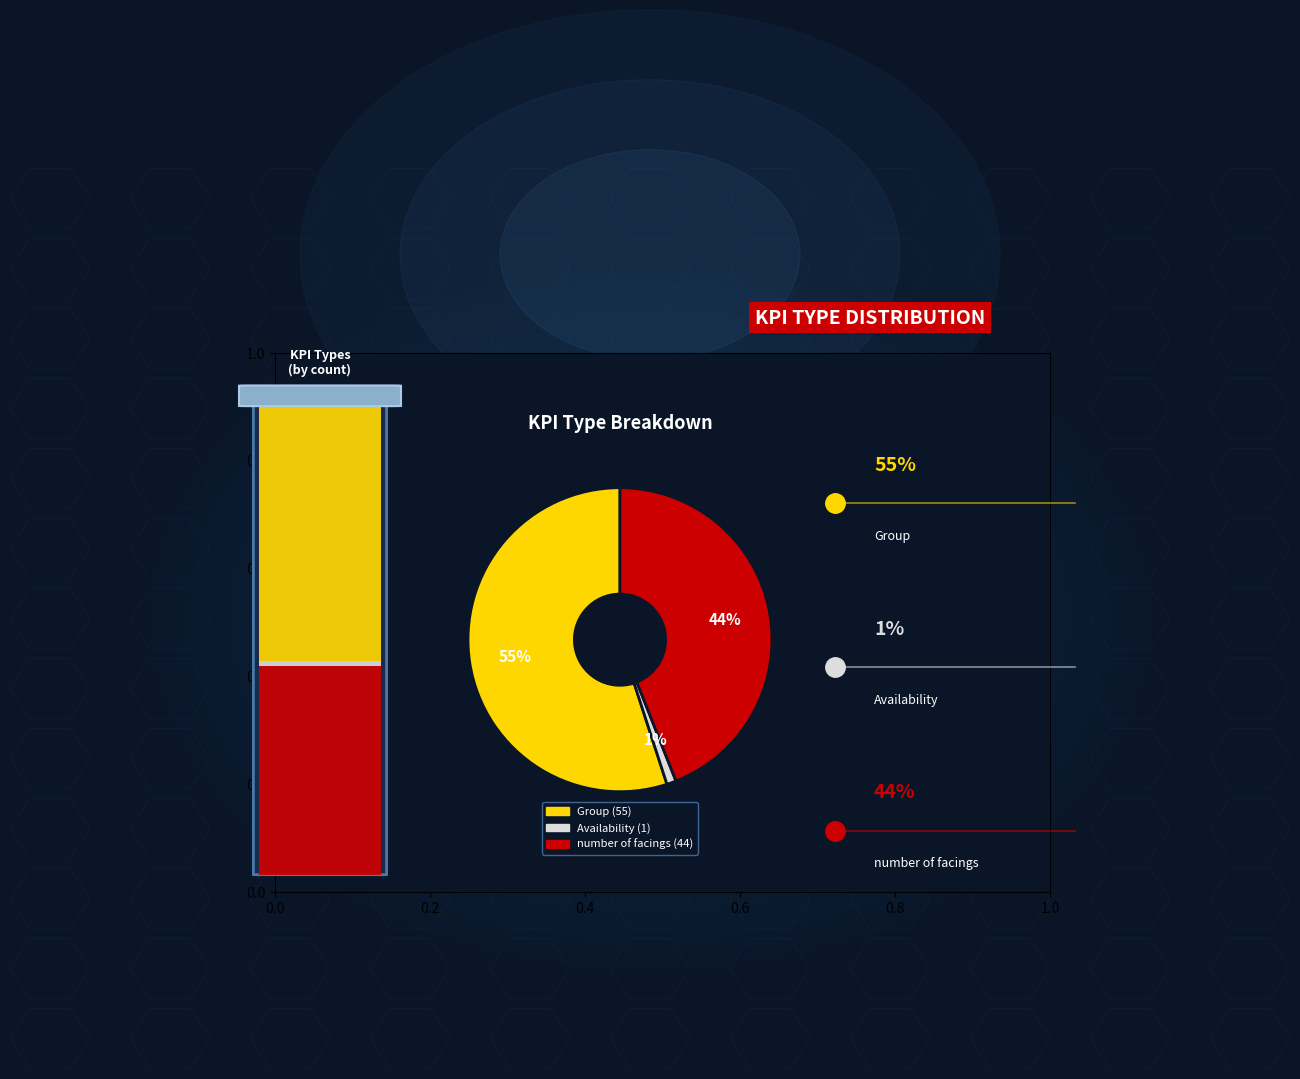

To the nearest percent, what is the combined percentage of Availability and number of facings?

45%